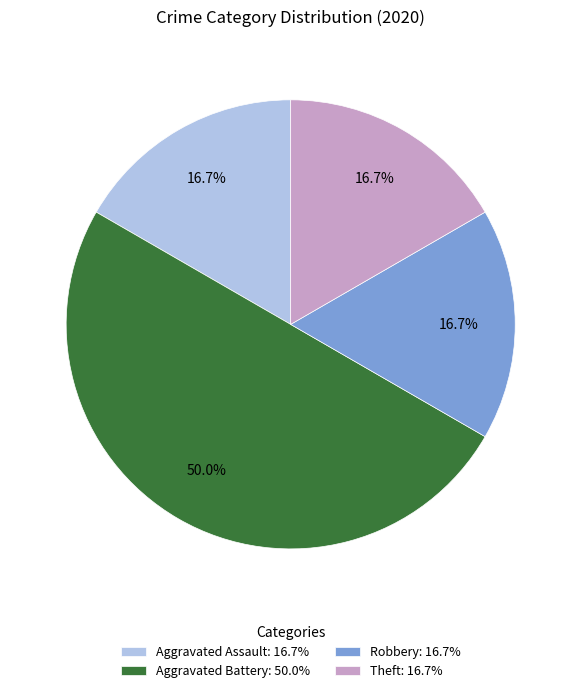

What percentage is the Aggravated Assault slice, to the nearest percent?

17%